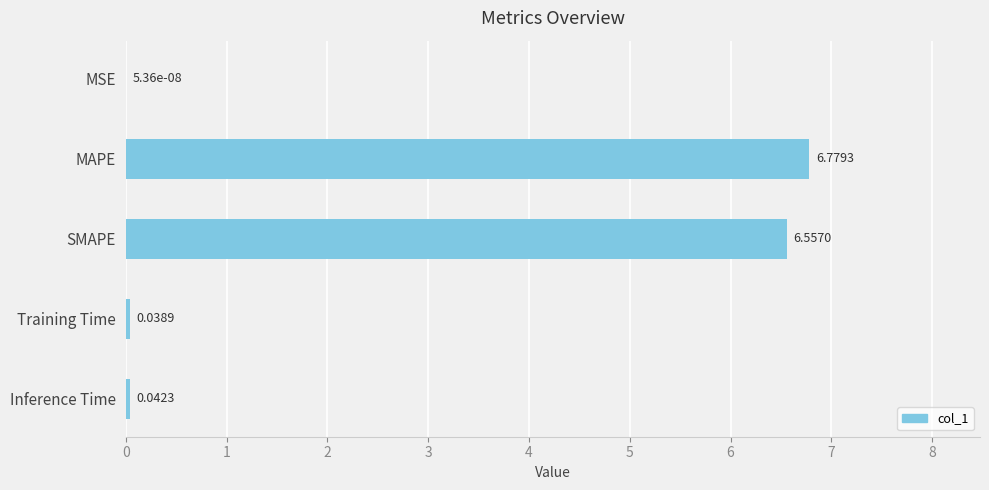

Which has a higher value, SMAPE or MSE?

SMAPE